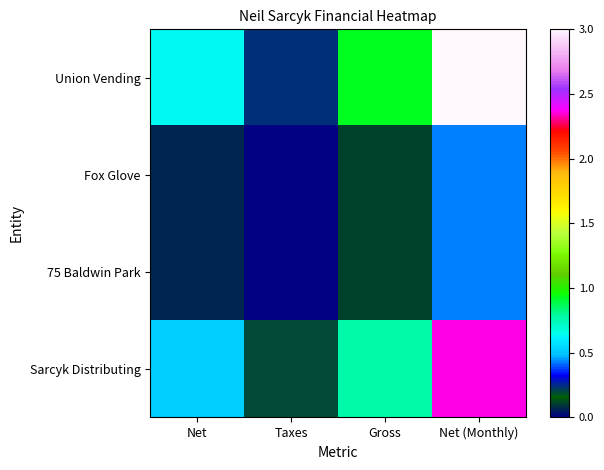

List the series in order of their peak value, lowest first.

Fox Glove, 75 Baldwin Park, Sarcyk Distributing, Union Vending